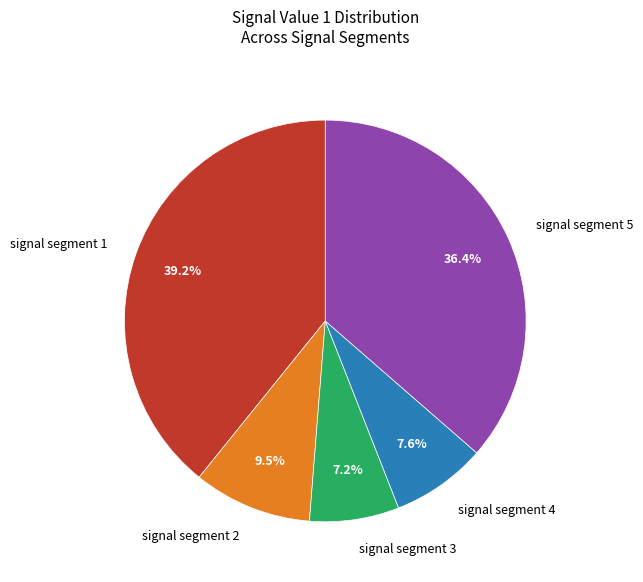

Is it true that signal segment 5 is 44% of the pie?

False